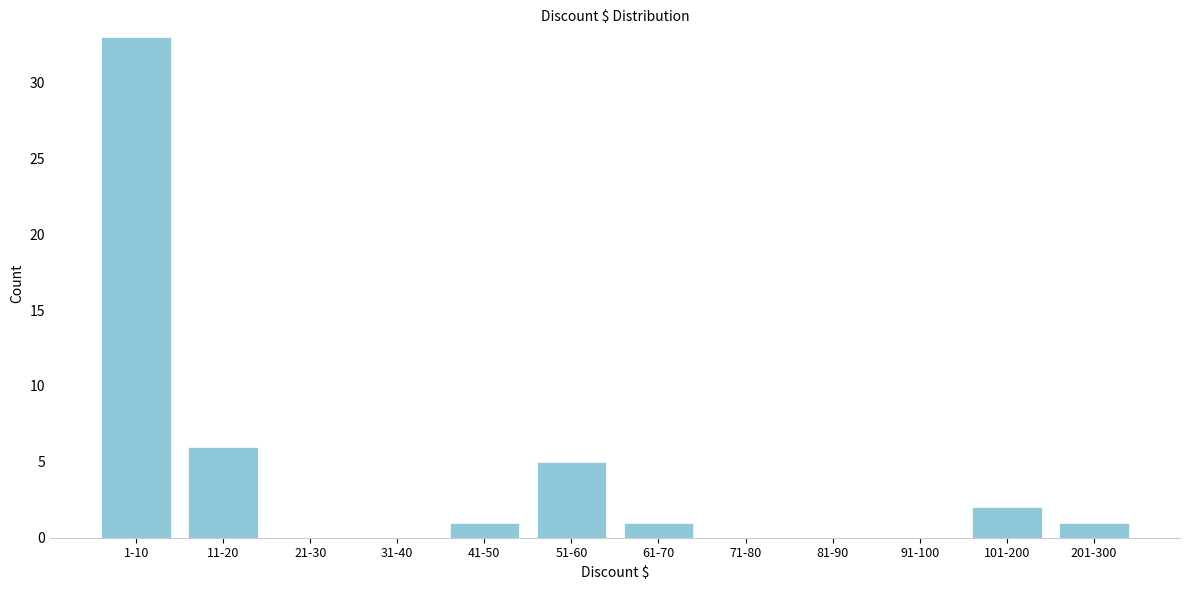

Reading left to right, what are all the values shown in this chart?

1-10=33	11-20=6	21-30=0	31-40=0	41-50=1	51-60=5	61-70=1	71-80=0	81-90=0	91-100=0	101-200=2	201-300=1